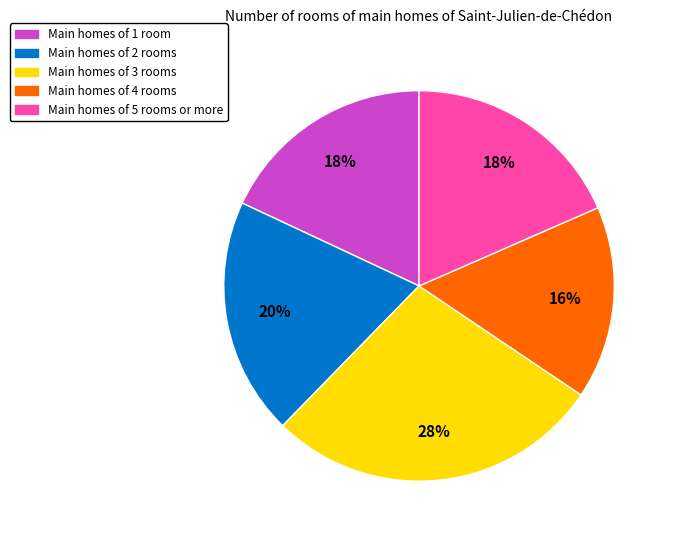

Is there a majority slice in this chart?

No